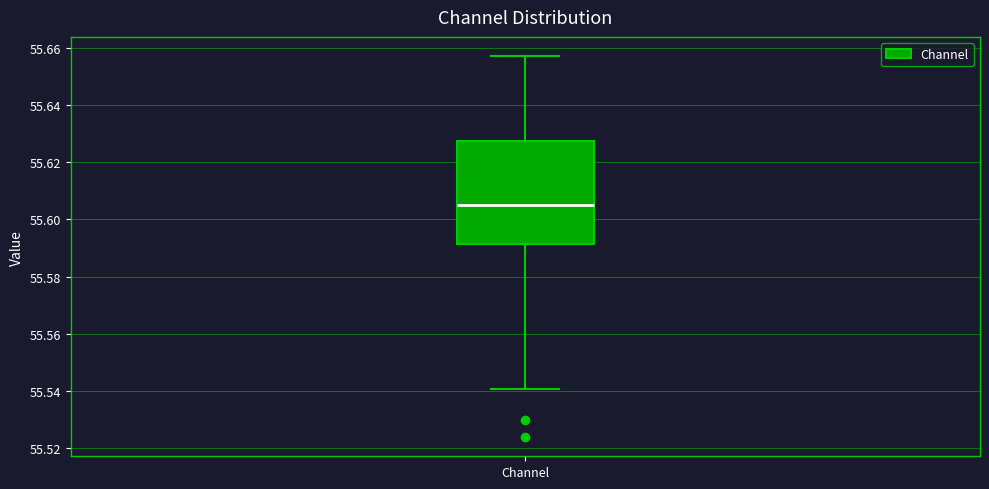

Read this box plot against the y-axis: the position of the median line, the range covered by the box, and the ends of both whiskers. The values are not printed on the chart, so give them approximately, as read against the axis.

median 55.604, box 55.592 to 55.628, whiskers 55.540 to 55.658